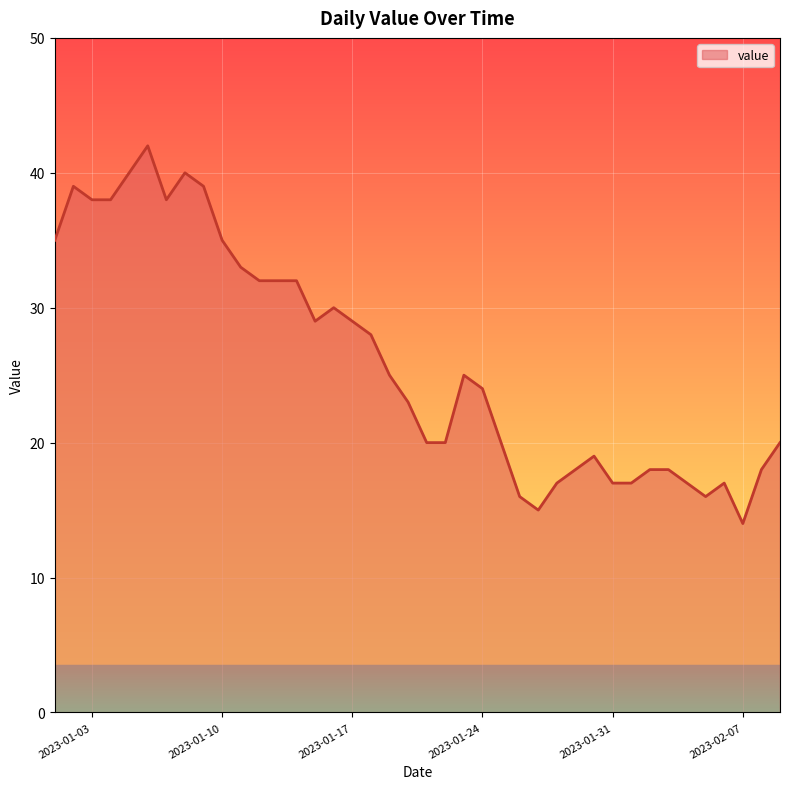

How many lines are shown in the chart?

1